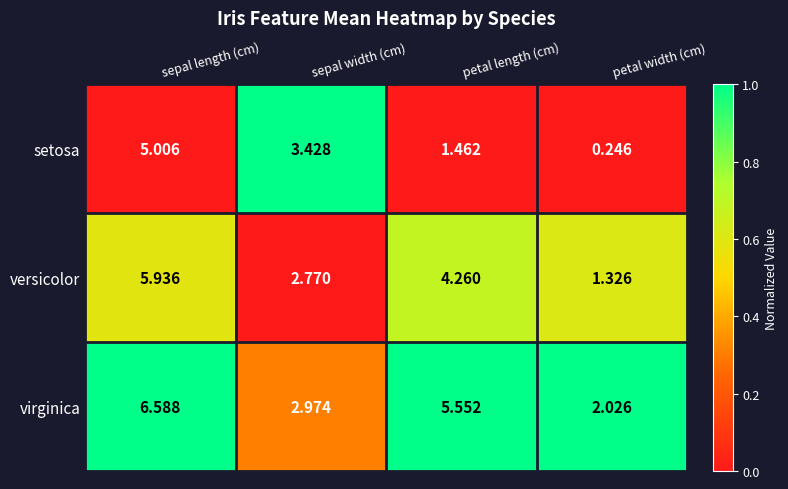

At which label does setosa reach its minimum?

petal width (cm)